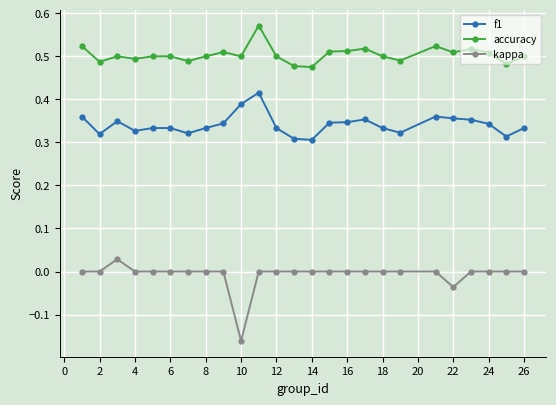

Which series has the largest range (max minus min)?

kappa